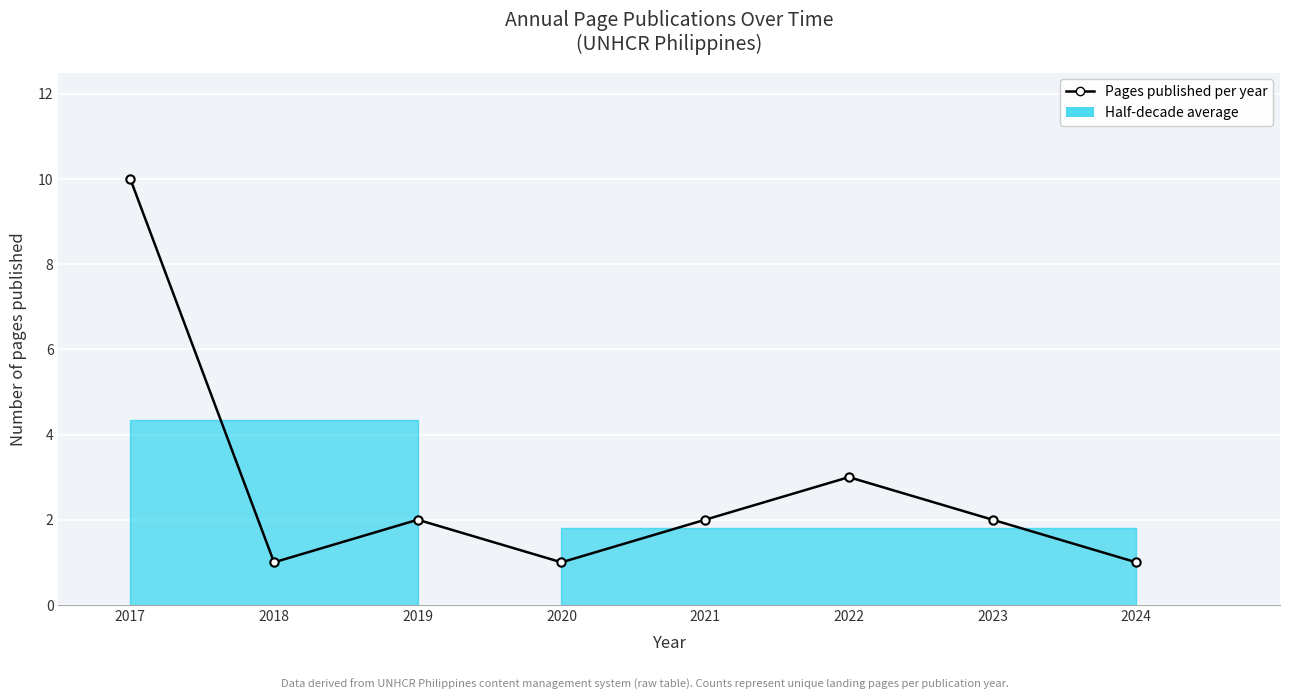

List the labels in order of value, smallest first.

2018, 2020, 2024, 2019, 2021, 2023, 2022, 2017